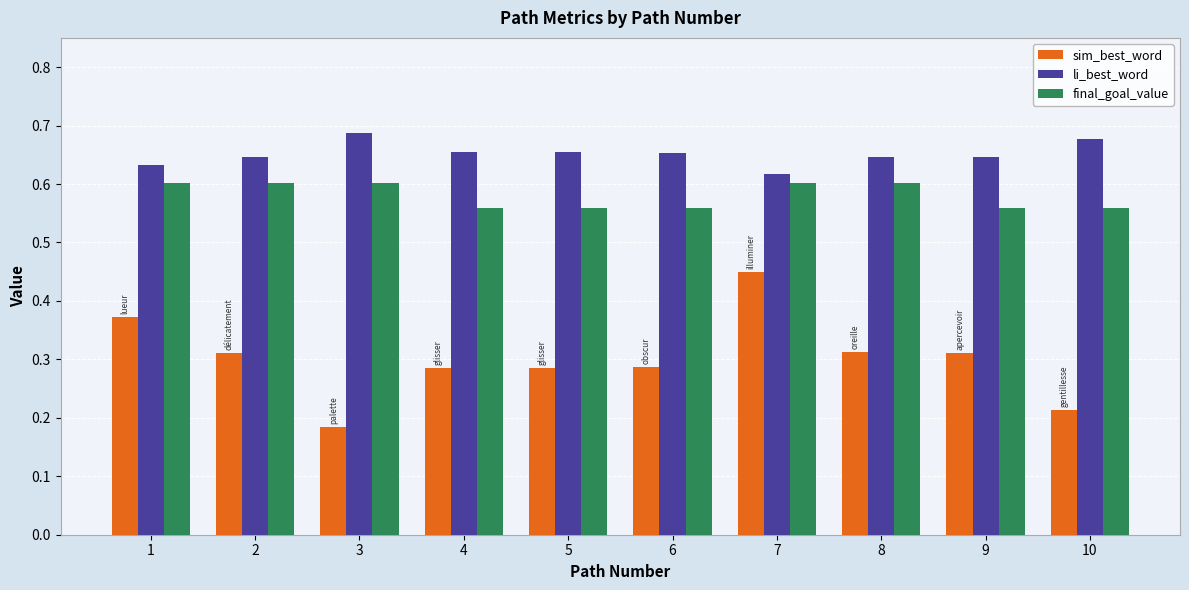

Count the number of data series in this chart.

3